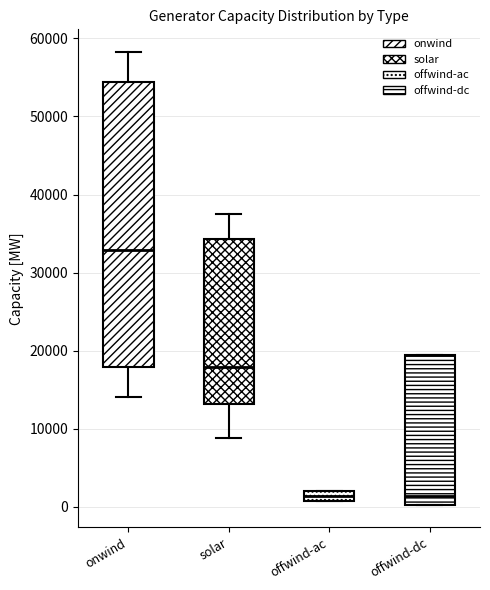

Where does the median line of the box for onwind sit on the y-axis? The values are not printed on the chart, so give them approximately, as read against the axis.

33000